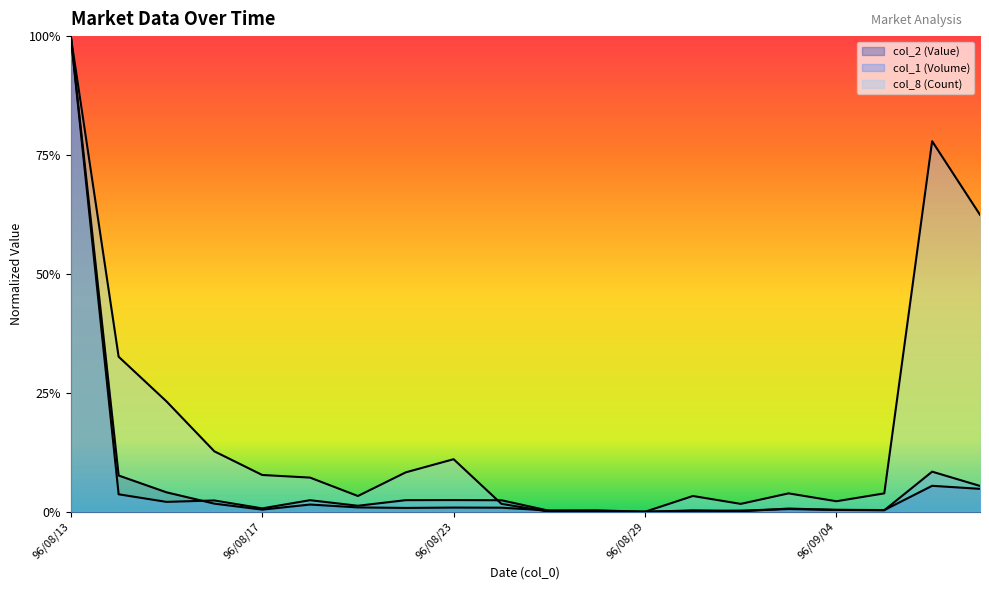

What is the average value of the col_1 (Volume) series?

0.1